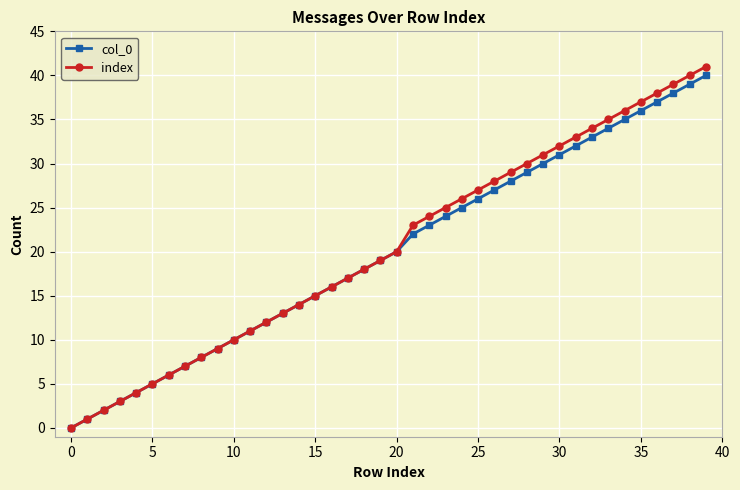

What is the sum of all col_0 values?

799